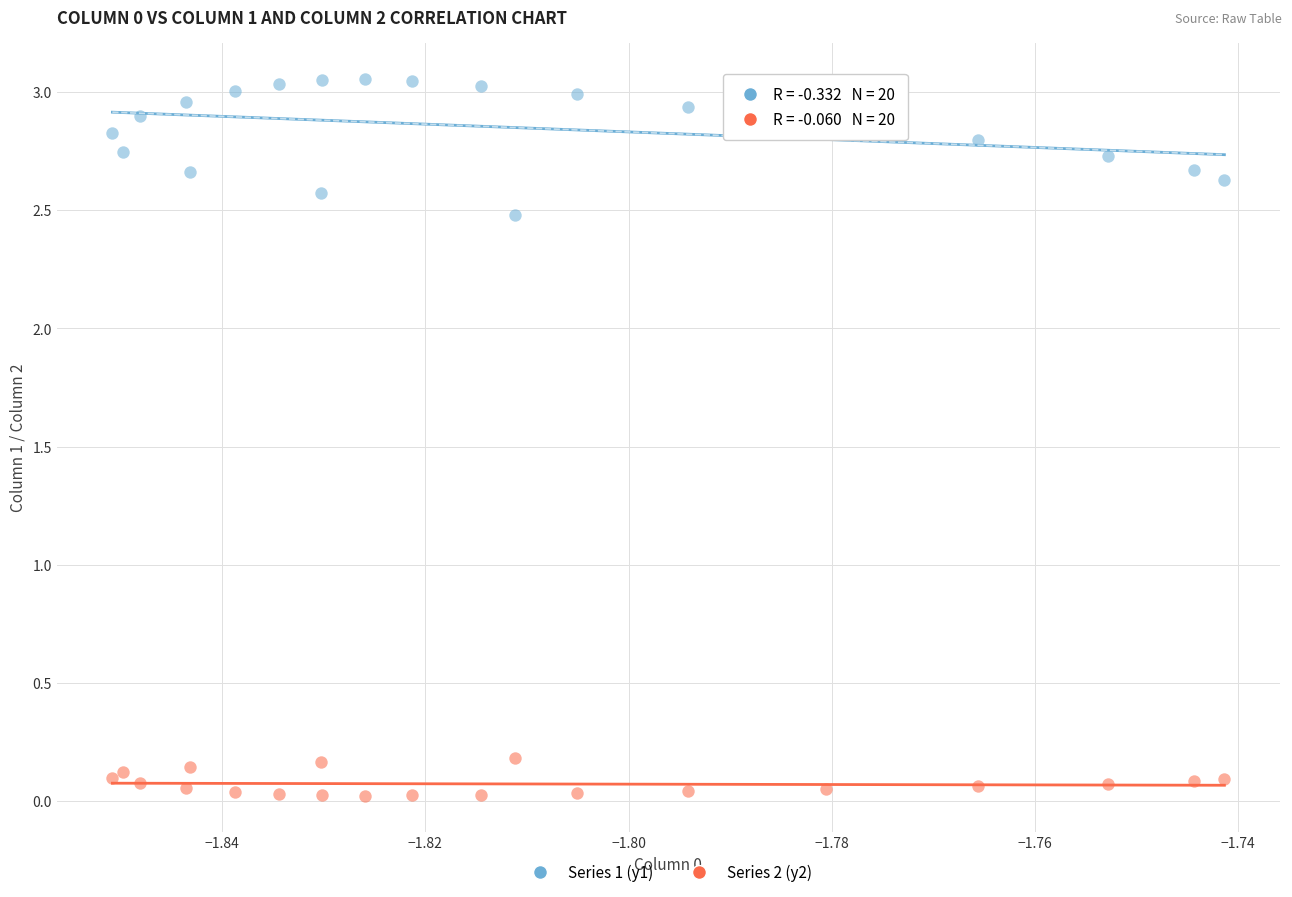

What are all the series names shown in the legend?

Series 1 (y1), Series 2 (y2)